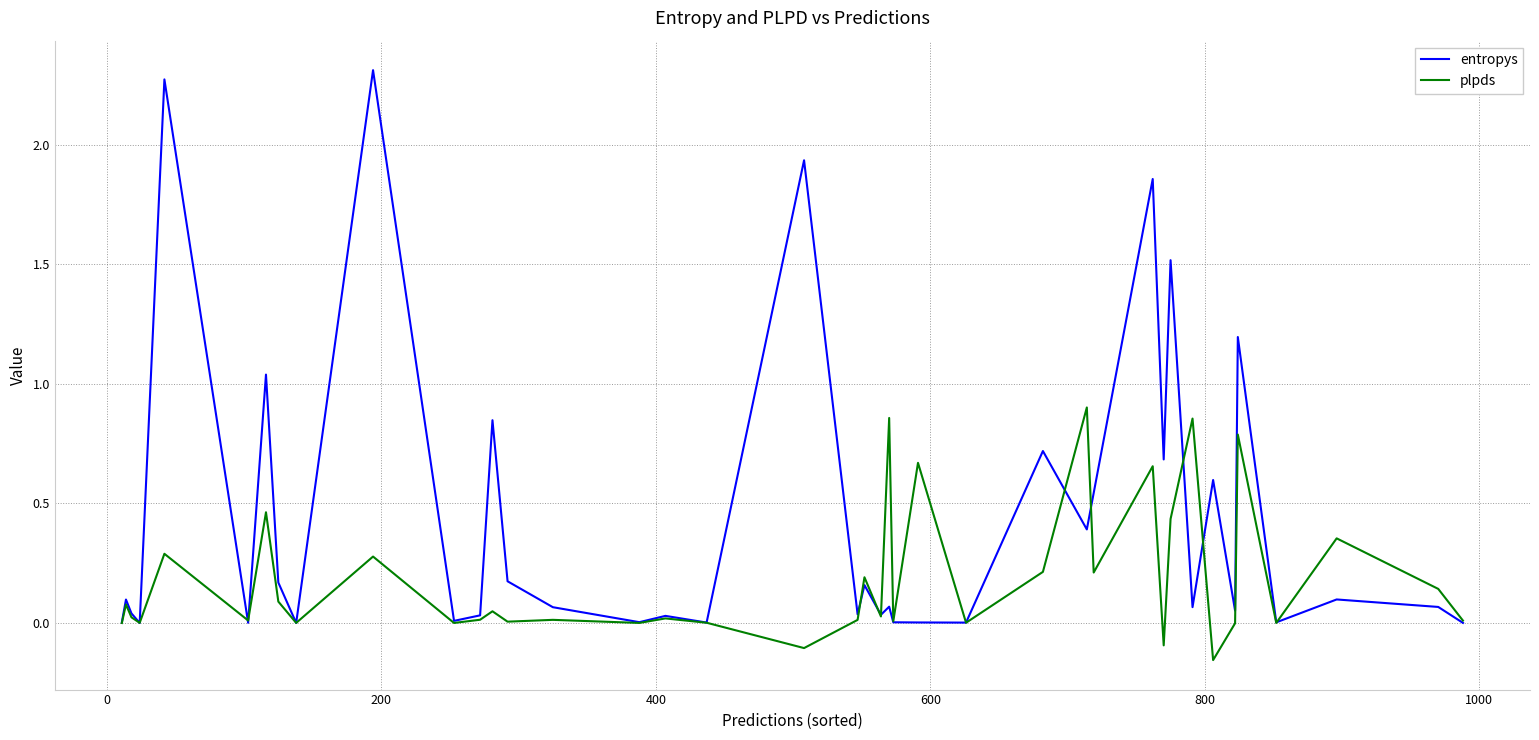

Which series has the largest total across all categories?

entropys